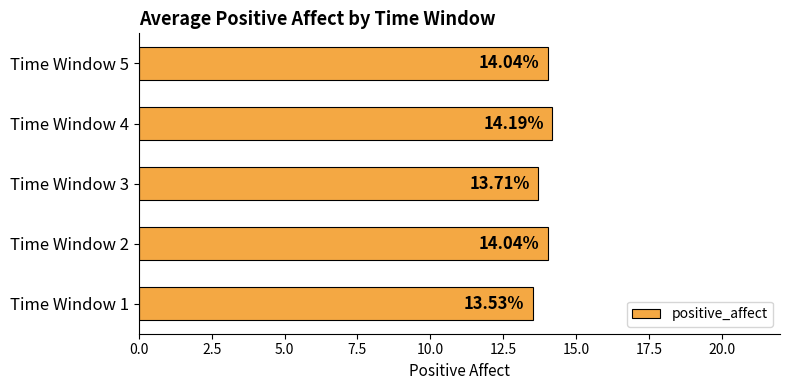

At which category does the chart reach its peak across all series?

Time Window 4